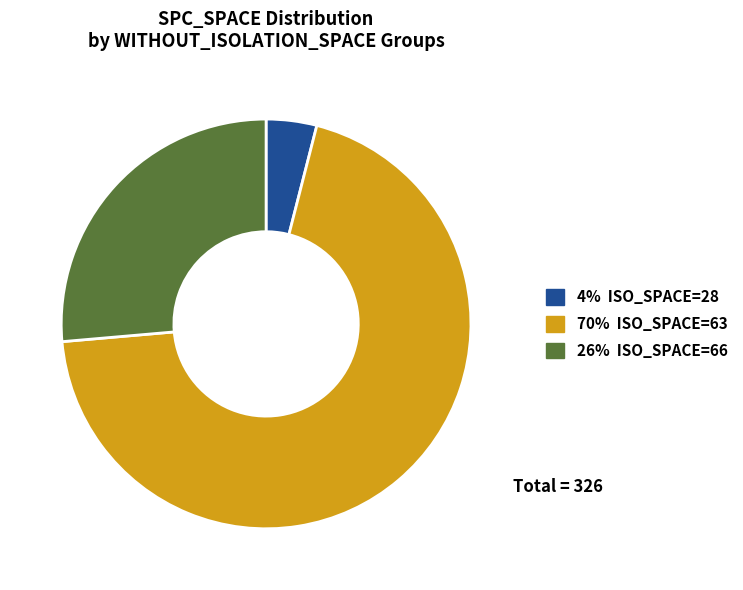

Do 4% ISO_SPACE=28 and 26% ISO_SPACE=66 together represent more than half of the pie?

No